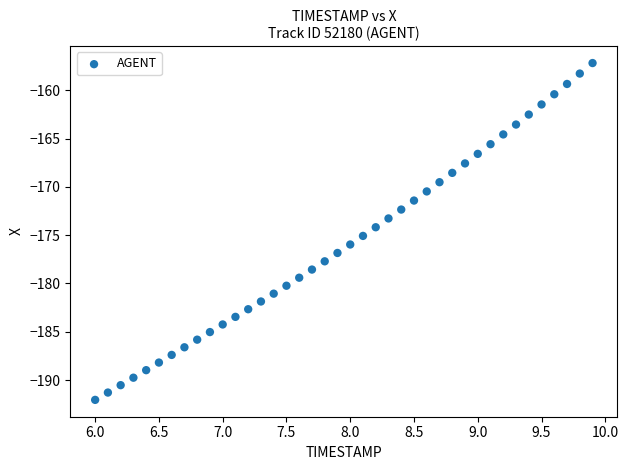

What is the range of X values (max minus min)?

3.9